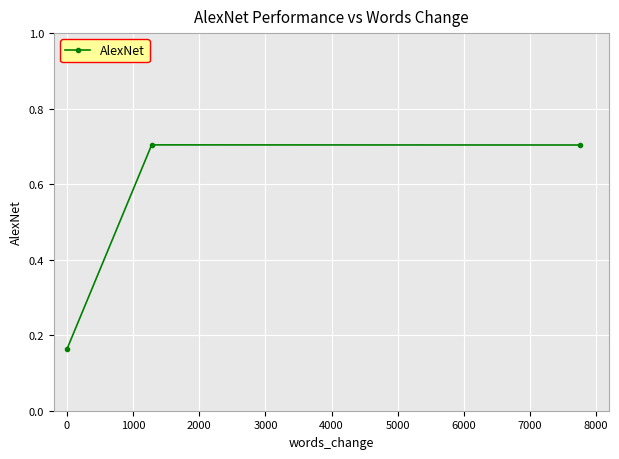

What is the value of the 2nd point from the left?

0.7